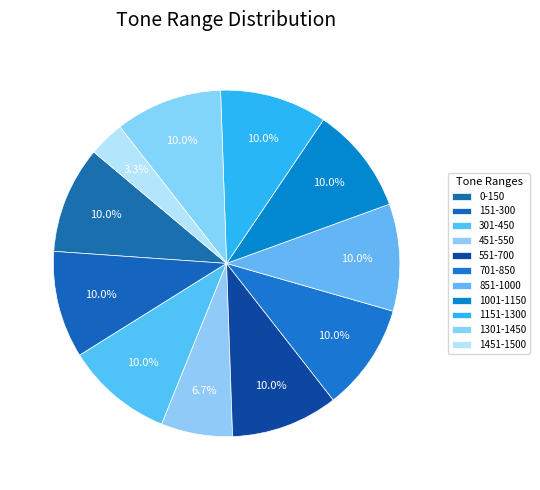

How many segments does this pie chart have?

11